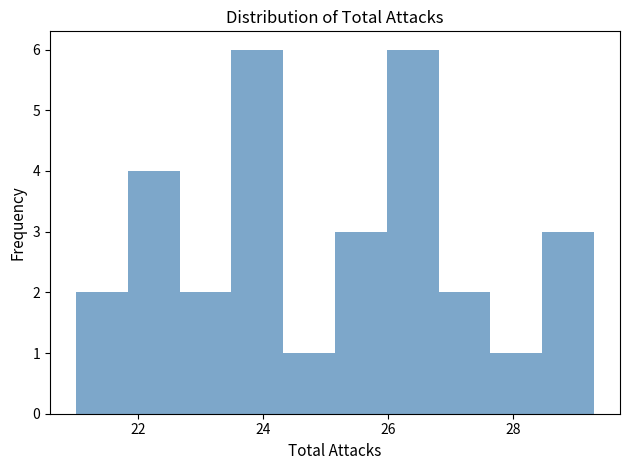

Reading left to right, transcribe this chart: for each bar, give the range it covers on the x-axis and its height. Neither the bar edges nor the heights are printed on the chart, so give them approximately, as read against the axes.

21.0 to 21.8: 2
21.8 to 22.6: 4
22.6 to 23.4: 2
23.4 to 24.4: 6
24.4 to 25.2: 1
25.2 to 26.0: 3
26.0 to 26.8: 6
26.8 to 27.6: 2
27.6 to 28.4: 1
28.4 to 29.4: 3